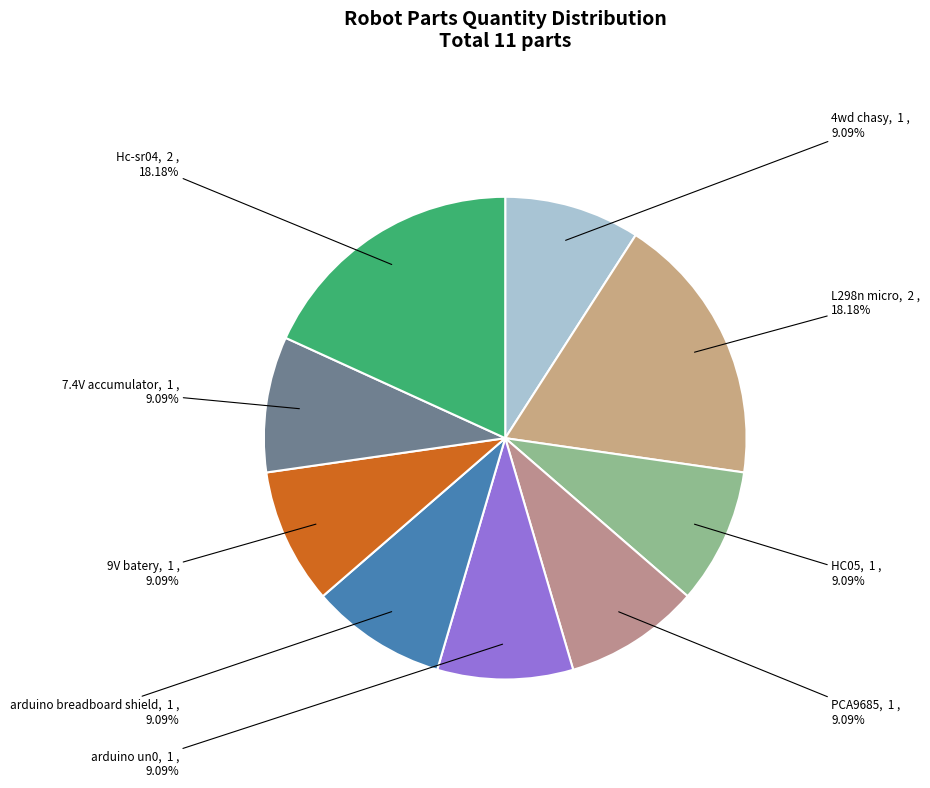

Between L298n micro and arduino un0, which is larger?

L298n micro